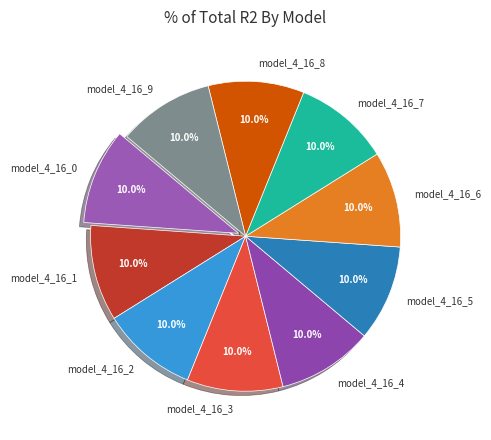

Does model_4_16_9 represent more than half of the total?

No